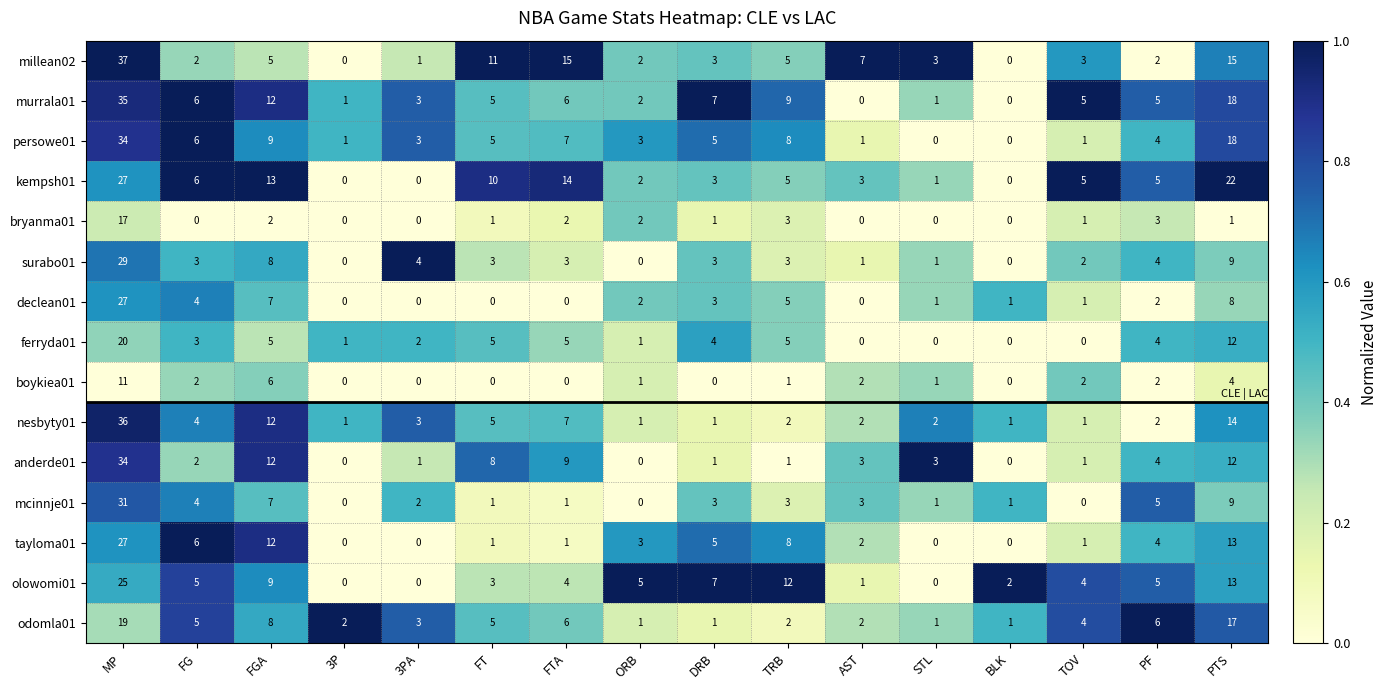

Where does the tayloma01 series first go above 3?

MP